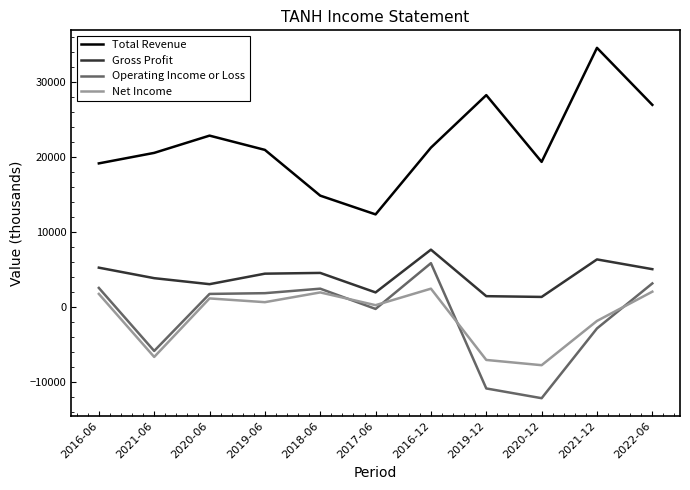

What is the sum of all Net Income values?

-12500